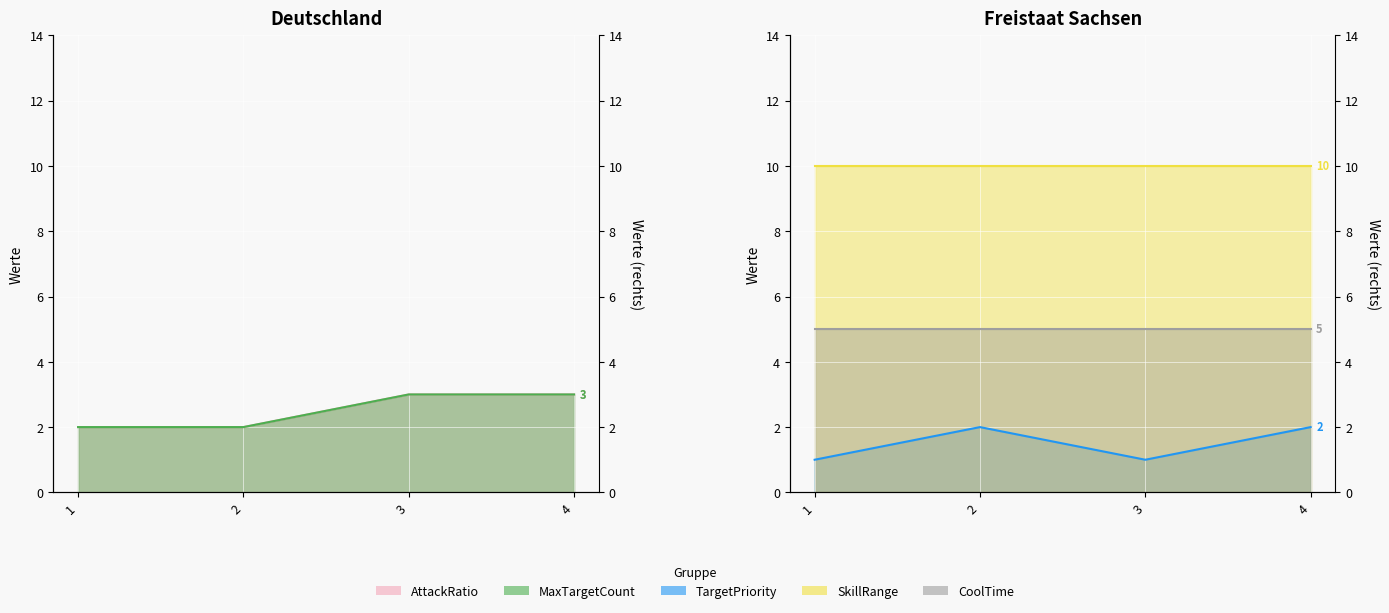

What is the value of the MaxTargetCount point at the 1st from the left?

2